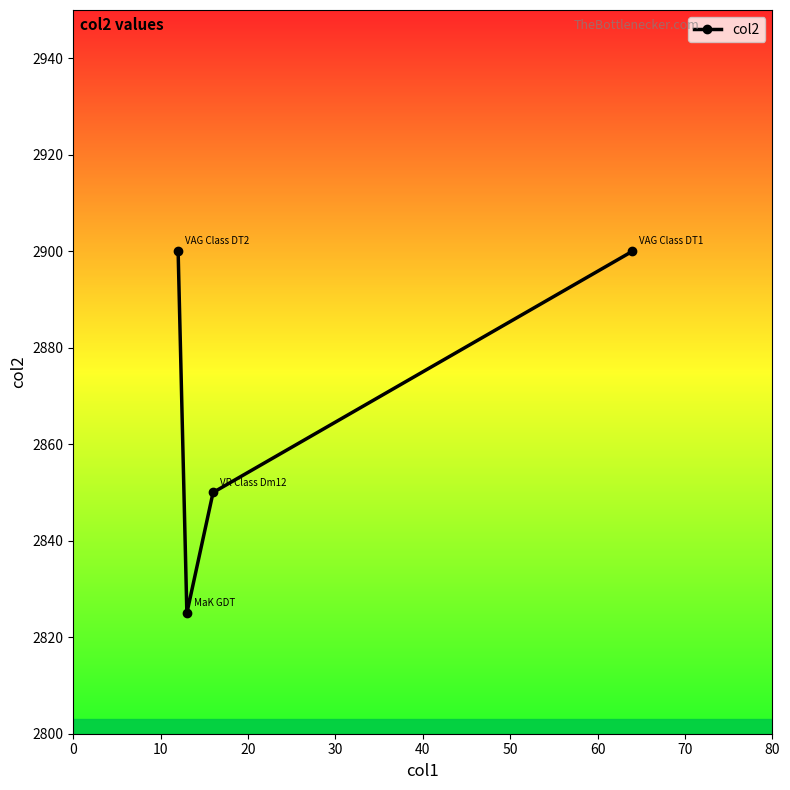

What is the difference between the second highest and second lowest values?

50